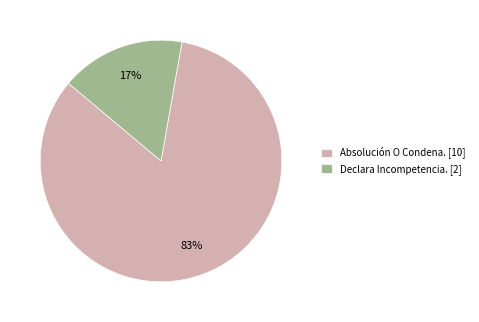

True or false: Declara Incompetencia. accounts for 2% of the total.

False